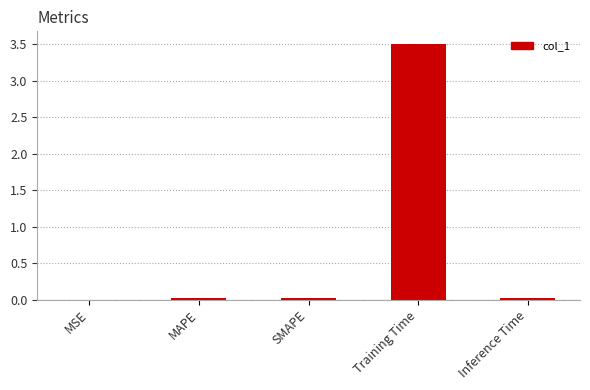

True or false: the data shows 3.5 at Training Time.

True